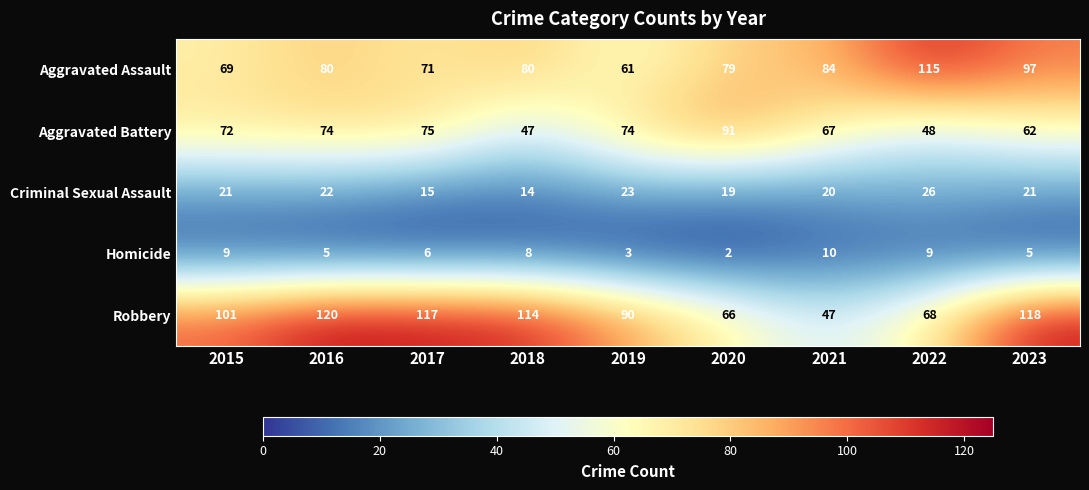

What is the average value of the Criminal Sexual Assault series?

20